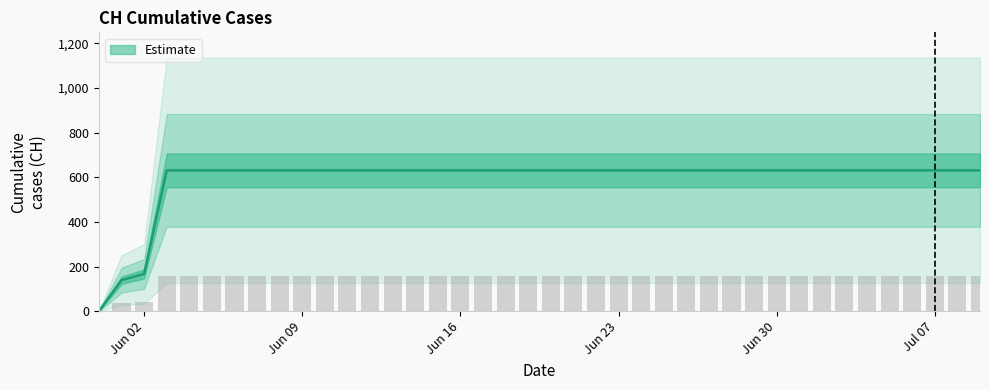

Does the chart contain any negative values?

No